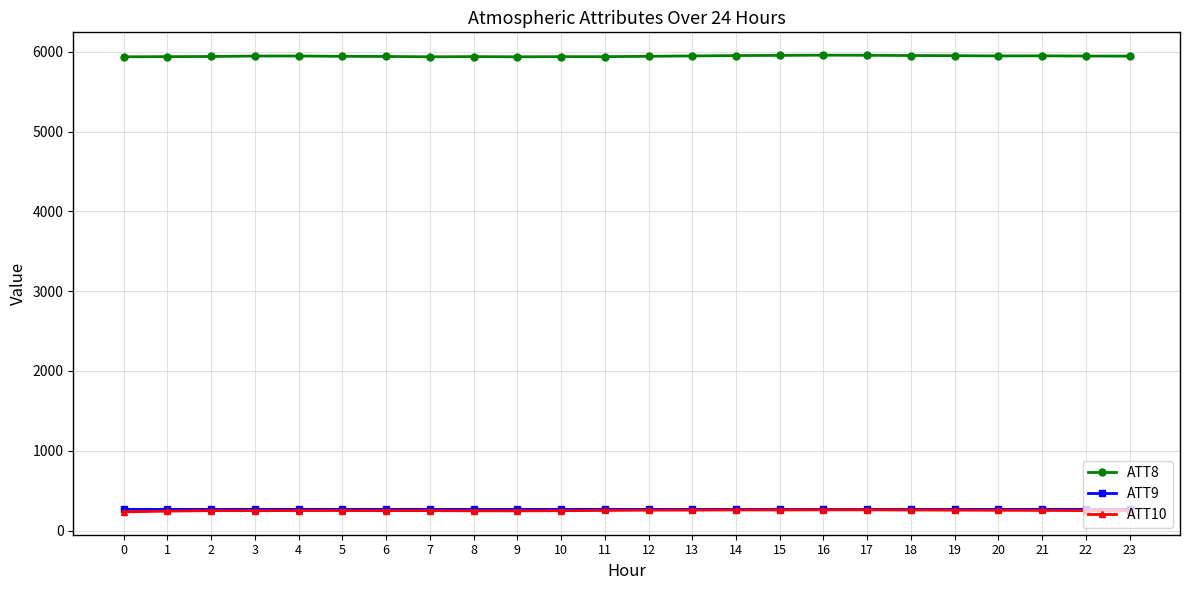

What are all the series names shown in the legend?

ATT8, ATT9, ATT10